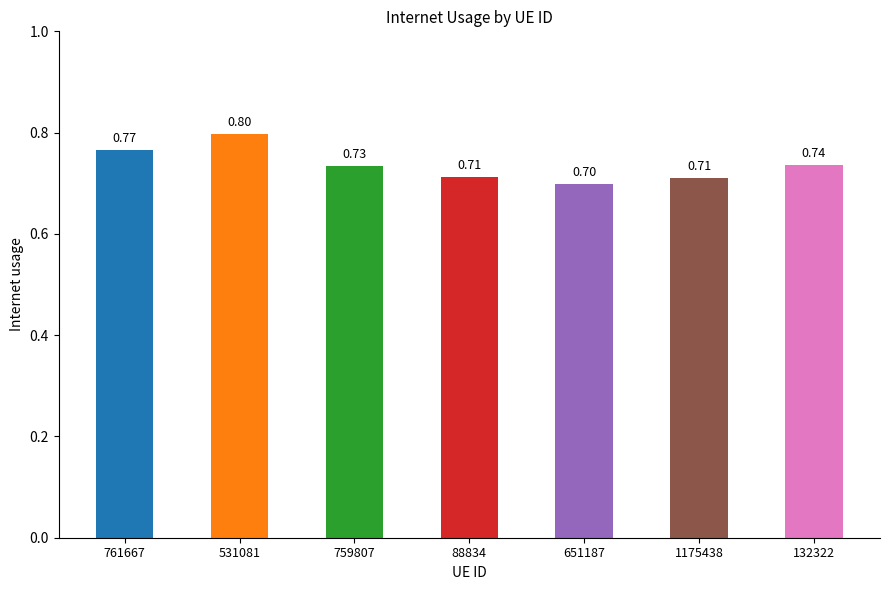

How many bars are there in total?

7